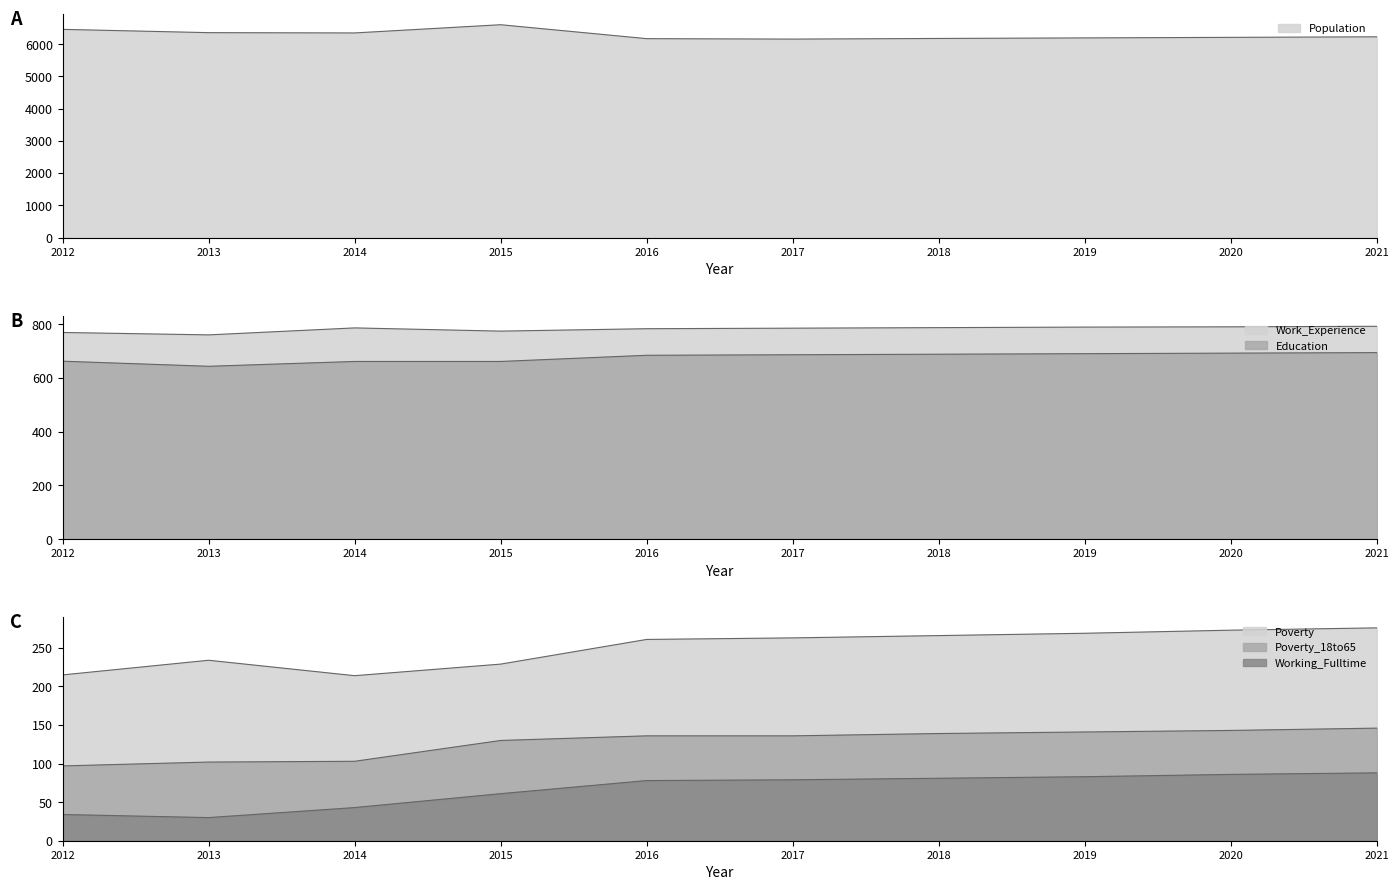

True or false: Poverty_18to65 and Education cross at least once.

False